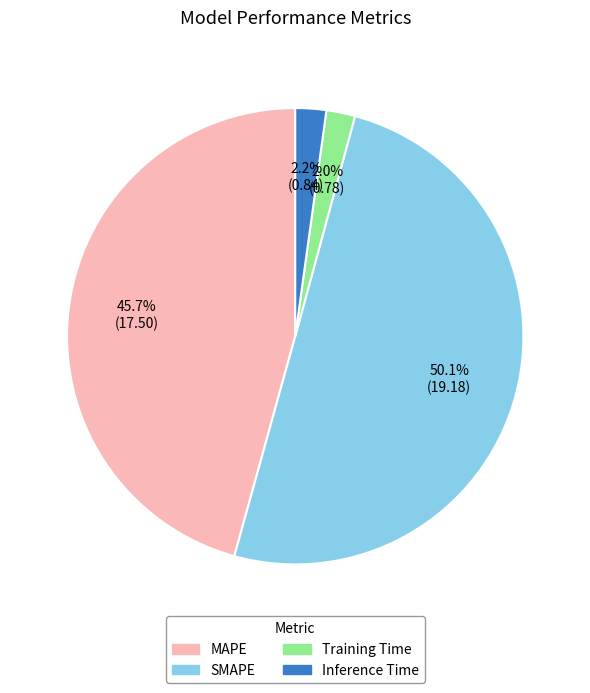

Which category has the biggest portion of the pie?

SMAPE